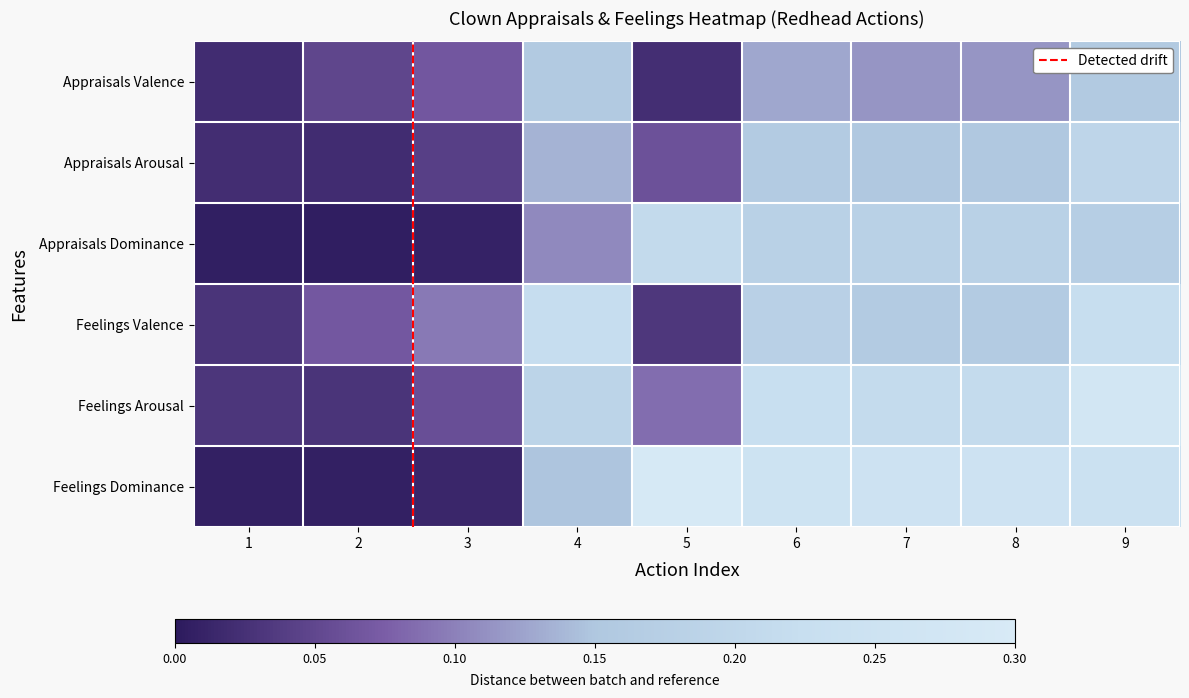

Reading left to right, list all the values displayed in this chart.

Appraisals Valence: 1=0.0	2=0.0	3=0.1	4=0.2	5=0.0	6=0.1	7=0.1	8=0.1	9=0.2
Appraisals Arousal: 1=0.0	2=0.0	3=0.0	4=0.1	5=0.1	6=0.2	7=0.2	8=0.2	9=0.2
Appraisals Dominance: 1=0.0	2=0.0	3=0.0	4=0.1	5=0.2	6=0.2	7=0.2	8=0.2	9=0.2
Feelings Valence: 1=0.0	2=0.1	3=0.1	4=0.2	5=0.0	6=0.2	7=0.2	8=0.2	9=0.2
Feelings Arousal: 1=0.0	2=0.0	3=0.1	4=0.2	5=0.1	6=0.2	7=0.2	8=0.2	9=0.3
Feelings Dominance: 1=0.0	2=0.0	3=0.0	4=0.1	5=0.3	6=0.3	7=0.3	8=0.3	9=0.2